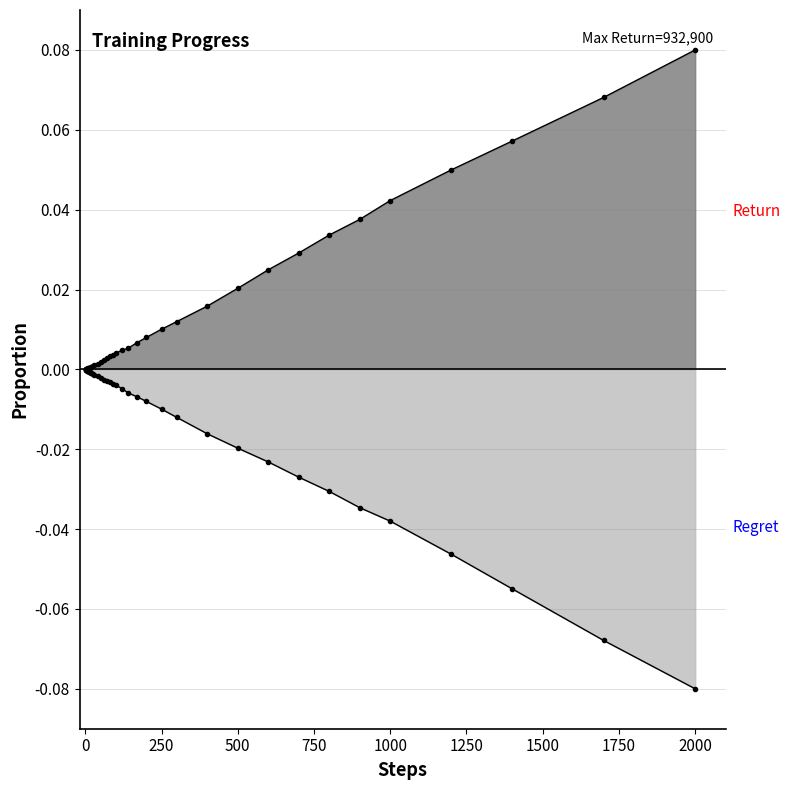

How many series are shown in this chart?

2